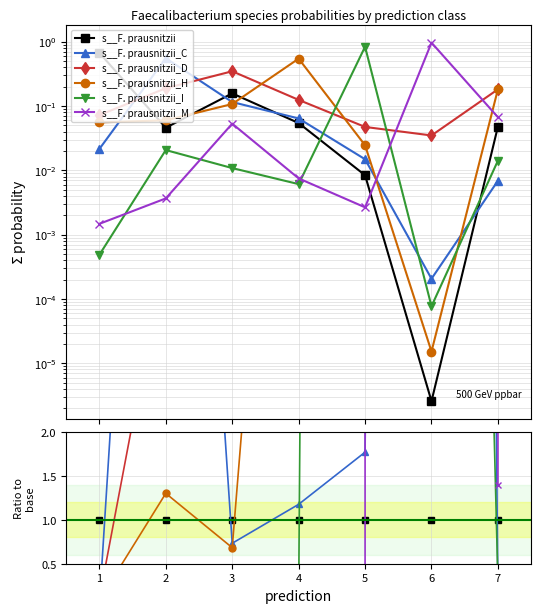

How many categories are shown in the chart?

7